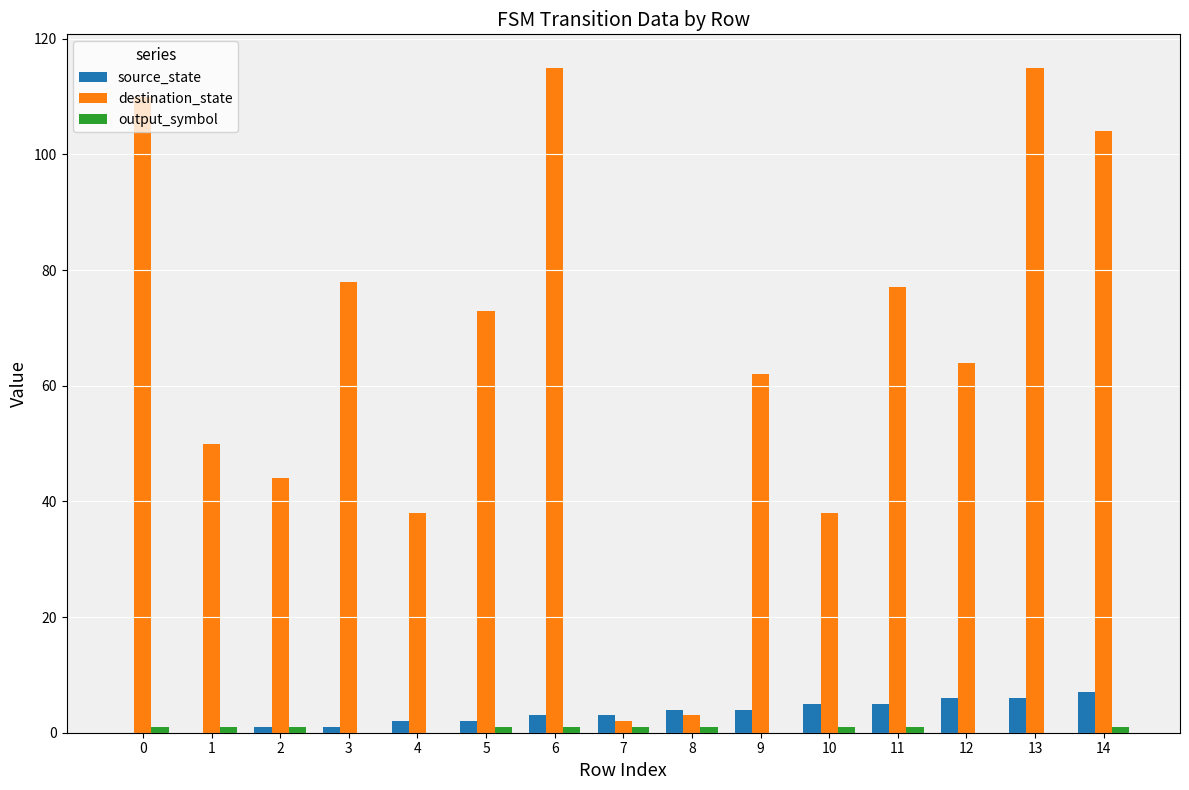

The destination_state series shows 44 at 11. True or false?

False